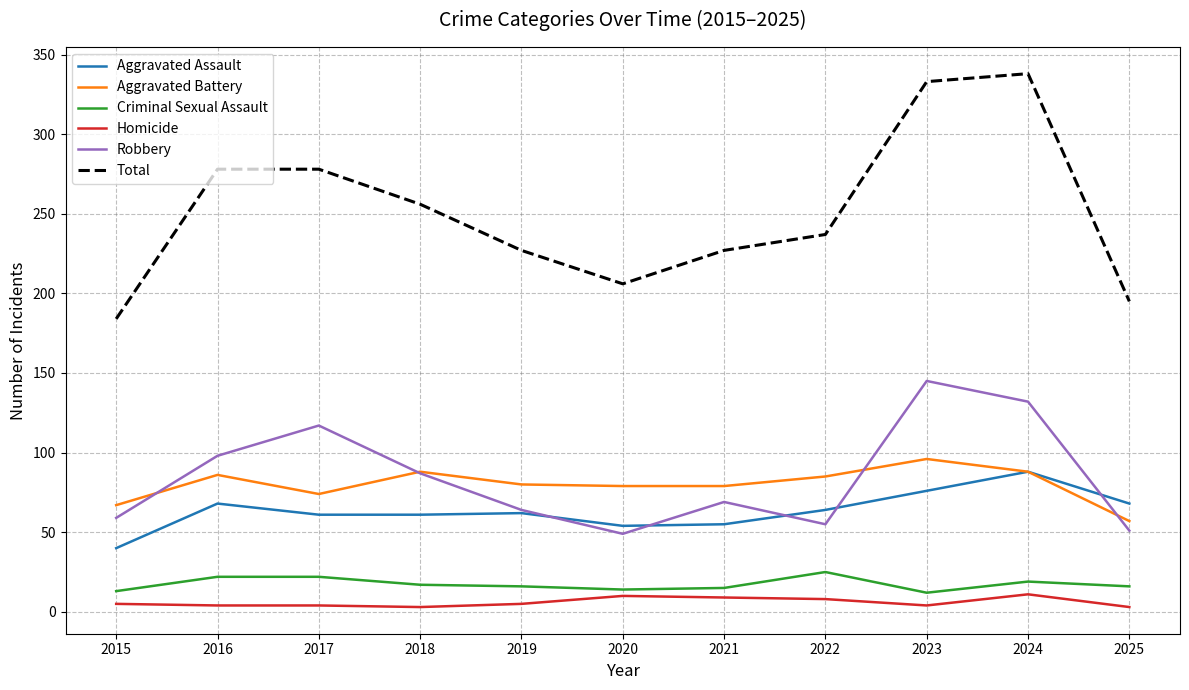

Where do Aggravated Battery and Robbery first cross each other?

2015 and 2016